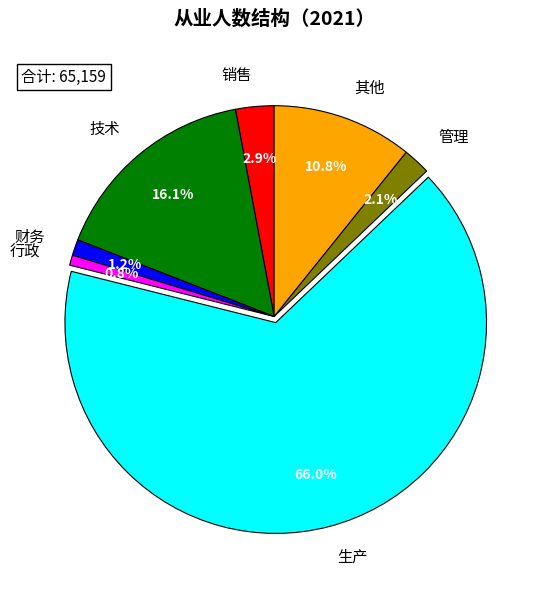

Which category has the biggest portion of the pie?

生产